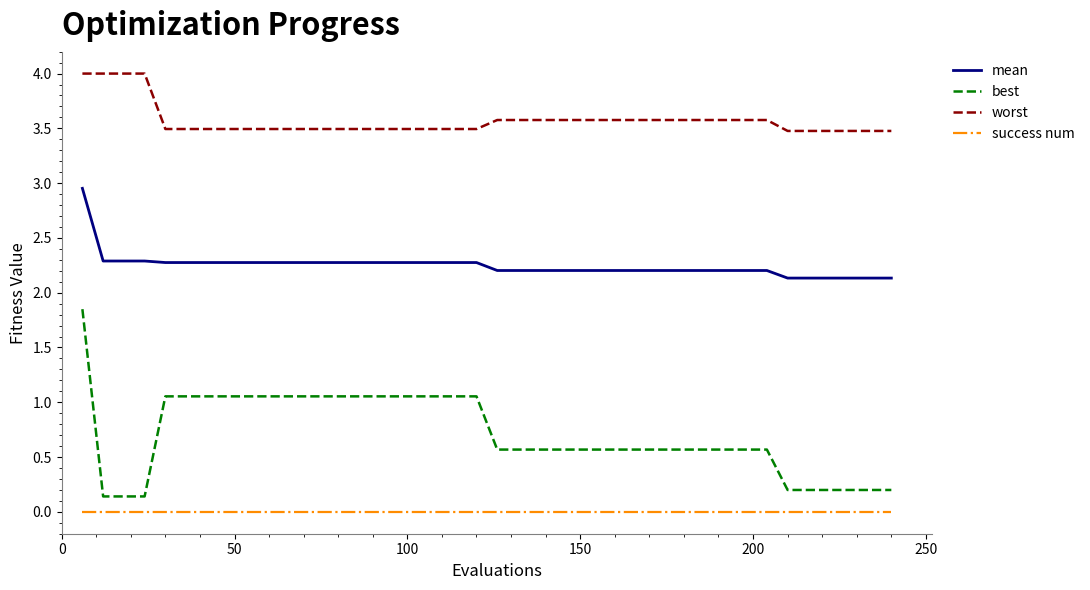

What is the greatest value displayed?

4.0